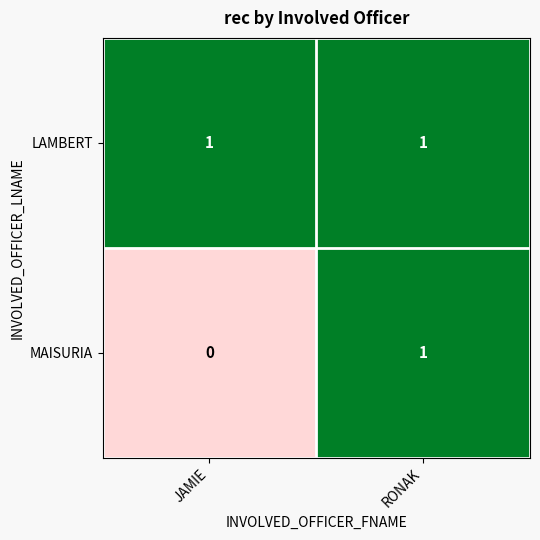

Between JAMIE and RONAK, which series saw the biggest shift?

MAISURIA